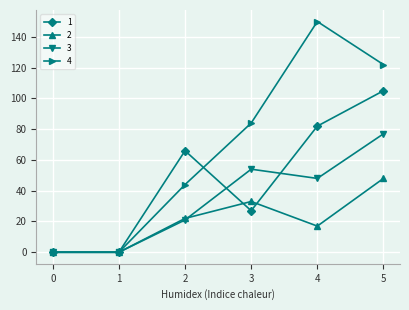

Which series has the largest total across all categories?

4